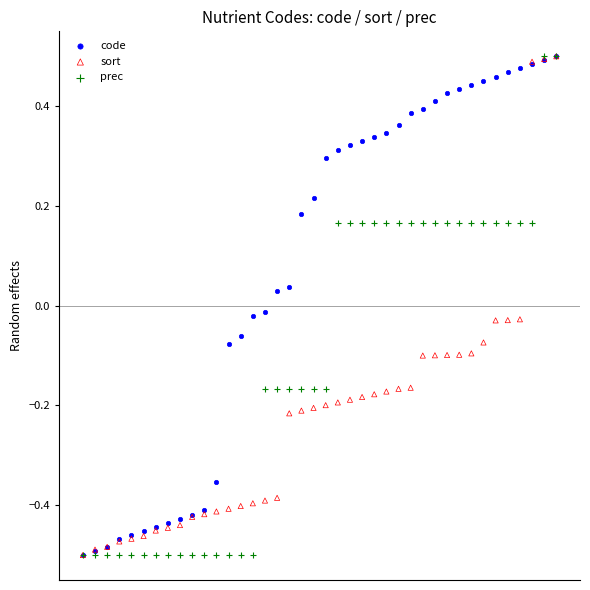

Which series has the widest spread of Y values?

code